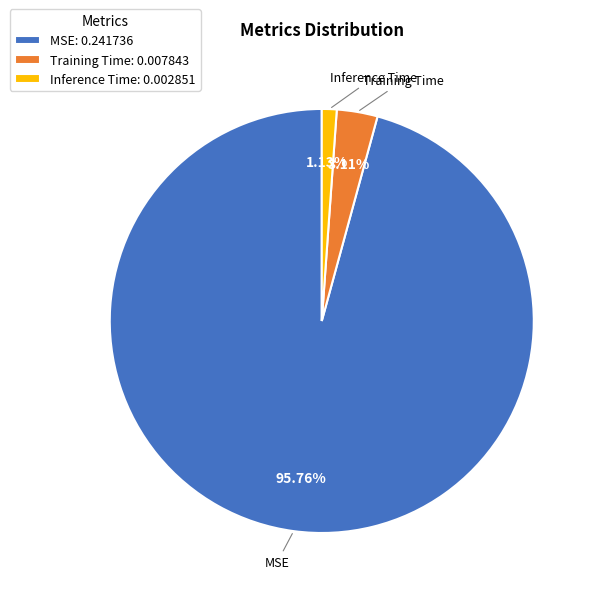

Does MSE represent more than half of the total?

Yes